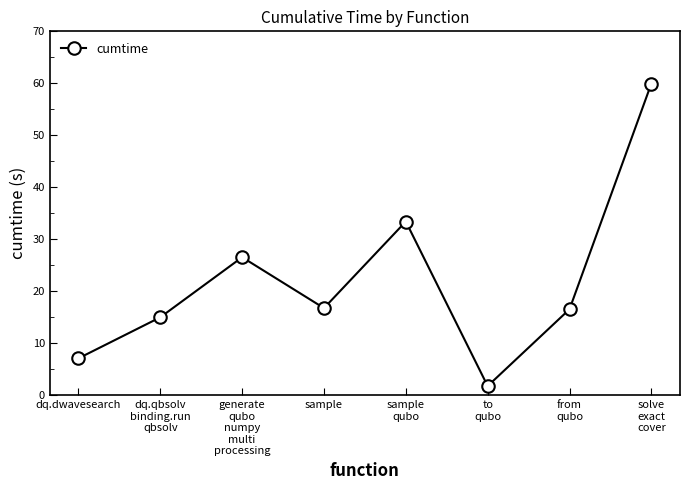

How many lines are shown in the chart?

1